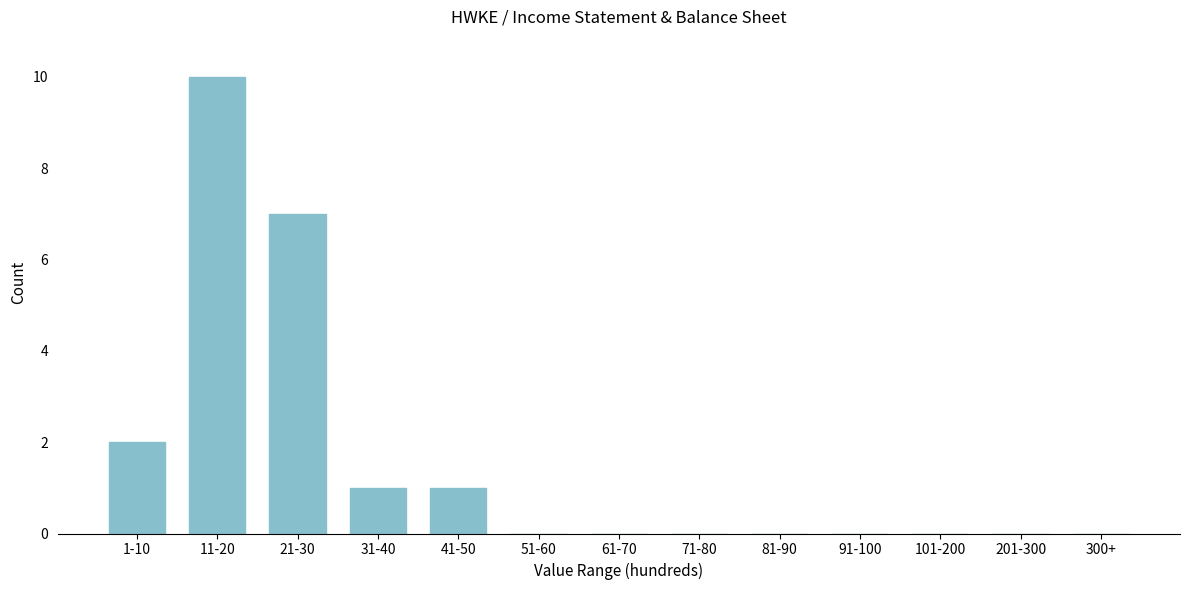

Reading left to right, extract all data points from this chart.

1-10=2	11-20=10	21-30=7	31-40=1	41-50=1	51-60=0	61-70=0	71-80=0	81-90=0	91-100=0	101-200=0	201-300=0	300+=0